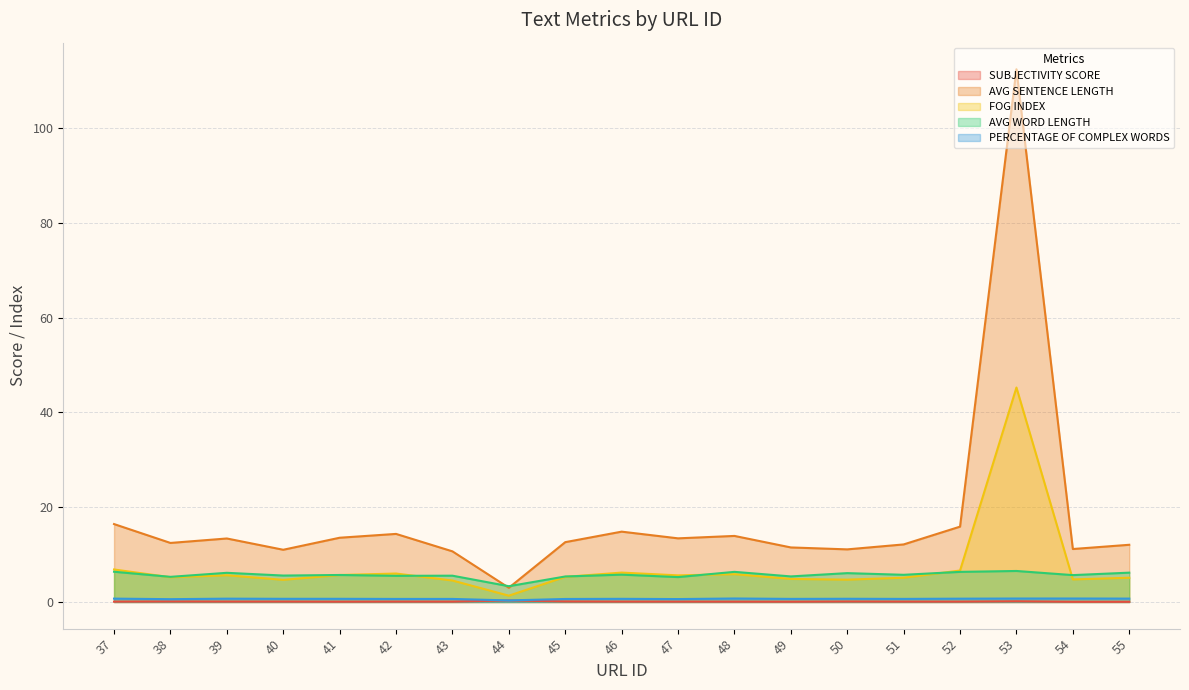

Reading left to right, what are all the values shown in this chart?

SUBJECTIVITY SCORE: 37=0.1	38=0.1	39=0.1	40=0.1	41=0.1	42=0.1	43=0.1	44=0.3	45=0.1	46=0.1	47=0.1	48=0.1	49=0.1	50=0.1	51=0.1	52=0.1	53=0.2	54=0.0	55=0.0
AVG SENTENCE LENGTH: 37=16.4	38=12.5	39=13.4	40=11.0	41=13.6	42=14.4	43=10.7	44=3.0	45=12.6	46=14.8	47=13.4	48=13.9	49=11.5	50=11.1	51=12.2	52=15.9	53=112.4	54=11.2	55=12.1
FOG INDEX: 37=6.9	38=5.2	39=5.6	40=4.7	41=5.7	42=6.0	43=4.5	44=1.3	45=5.3	46=6.2	47=5.6	48=5.9	49=4.9	50=4.7	51=5.1	52=6.6	53=45.3	54=4.8	55=5.1
AVG WORD LENGTH: 37=6.4	38=5.3	39=6.2	40=5.6	41=5.7	42=5.5	43=5.6	44=3.3	45=5.4	46=5.8	47=5.3	48=6.4	49=5.4	50=6.1	51=5.7	52=6.4	53=6.5	54=5.7	55=6.2
PERCENTAGE OF COMPLEX WORDS: 37=0.7	38=0.6	39=0.7	40=0.7	41=0.7	42=0.6	43=0.6	44=0.3	45=0.6	46=0.7	47=0.6	48=0.7	49=0.7	50=0.7	51=0.7	52=0.7	53=0.7	54=0.7	55=0.7